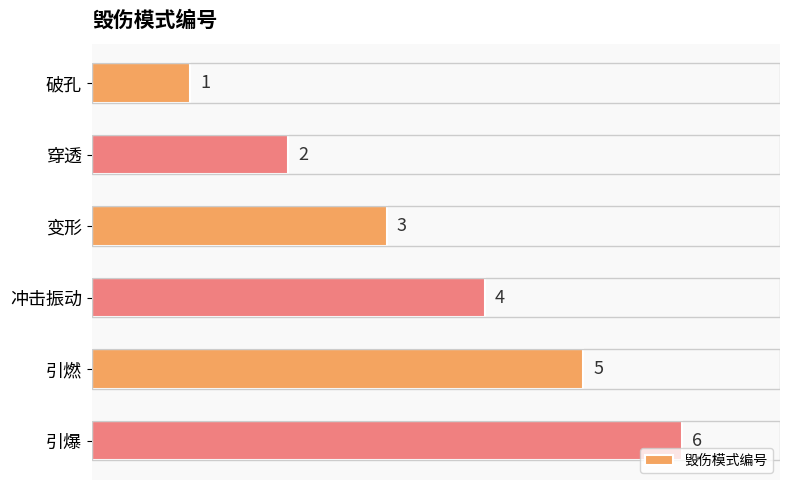

How many data points does each series have?

6